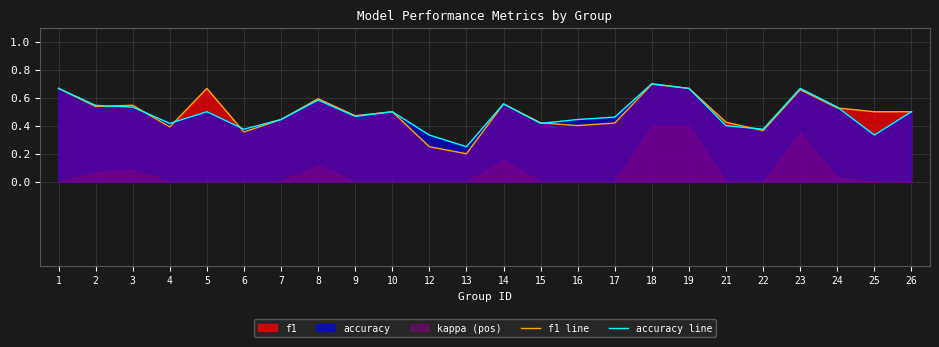

Which series has the largest range (max minus min)?

f1 line